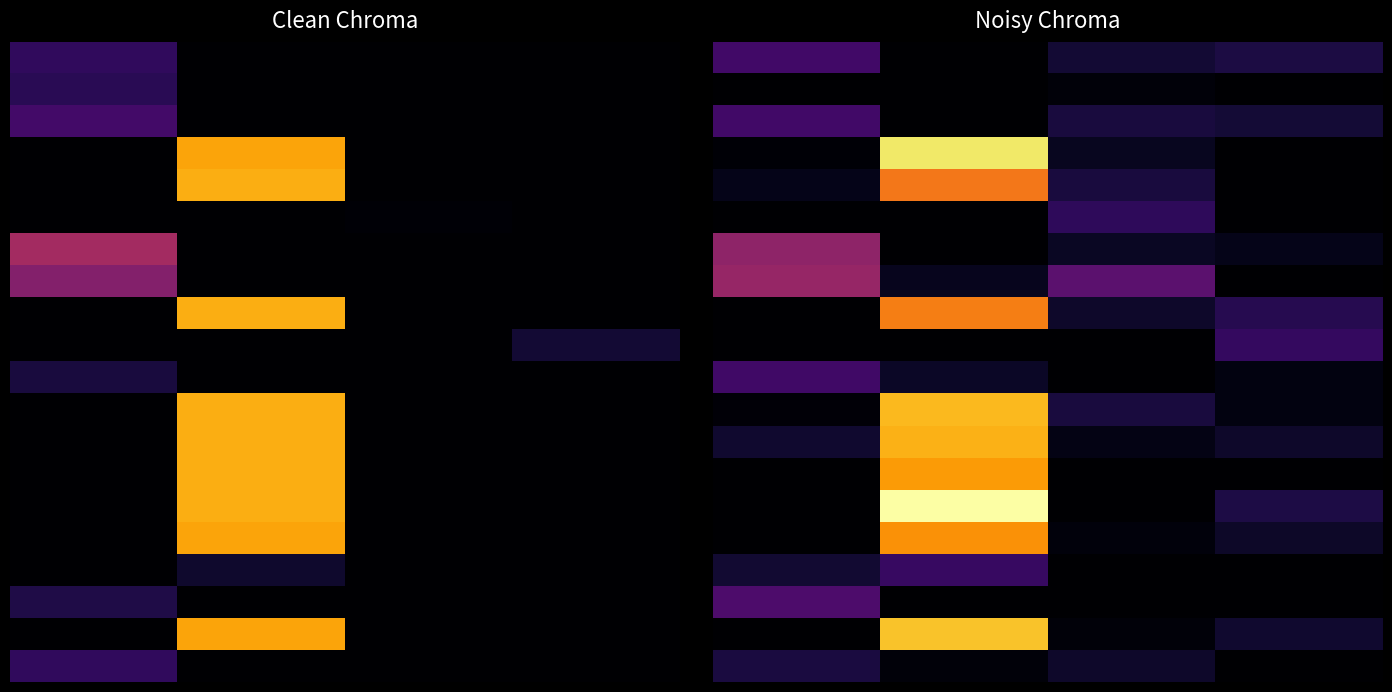

Between 2 and 3, which is larger?

3